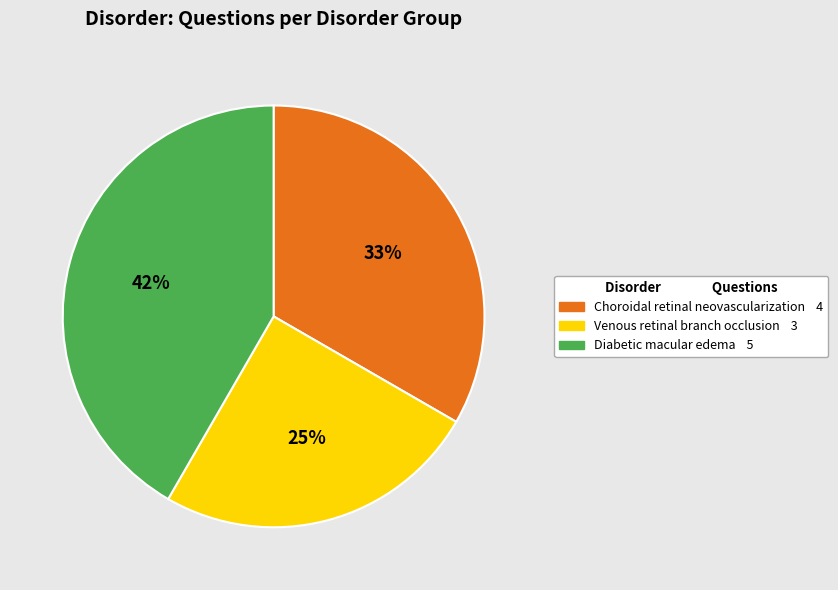

Approximately how many times larger is the value at Venous retinal branch occlusion compared to Choroidal retinal neovascularization?

0.8